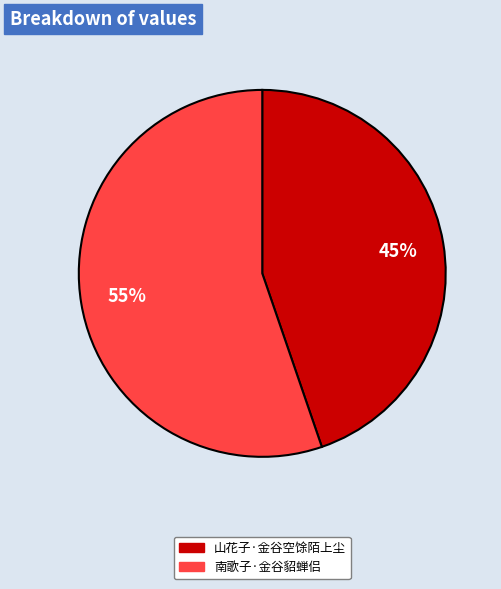

Which slice is the smallest?

山花子·金谷空馀陌上尘